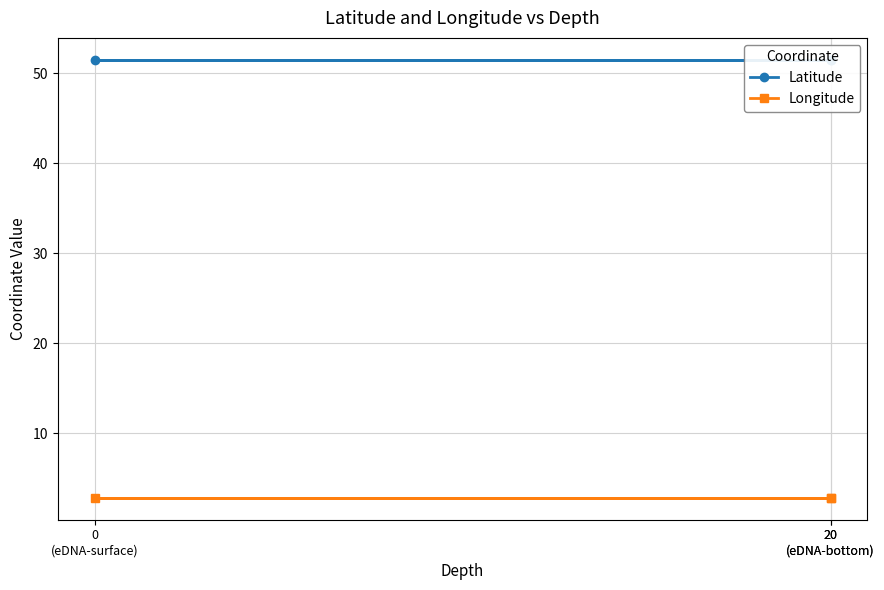

Does the chart have visible grid lines?

Yes